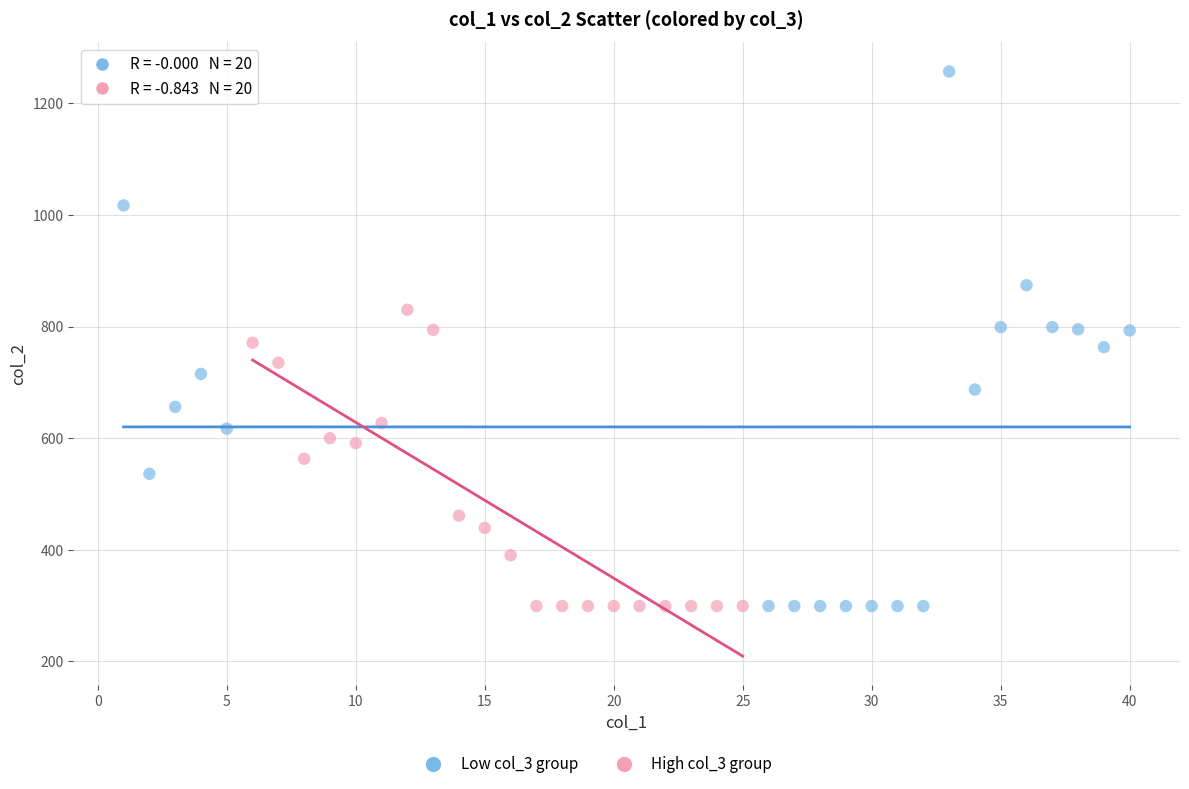

Which series has the widest spread of Y values?

Low col_3 group